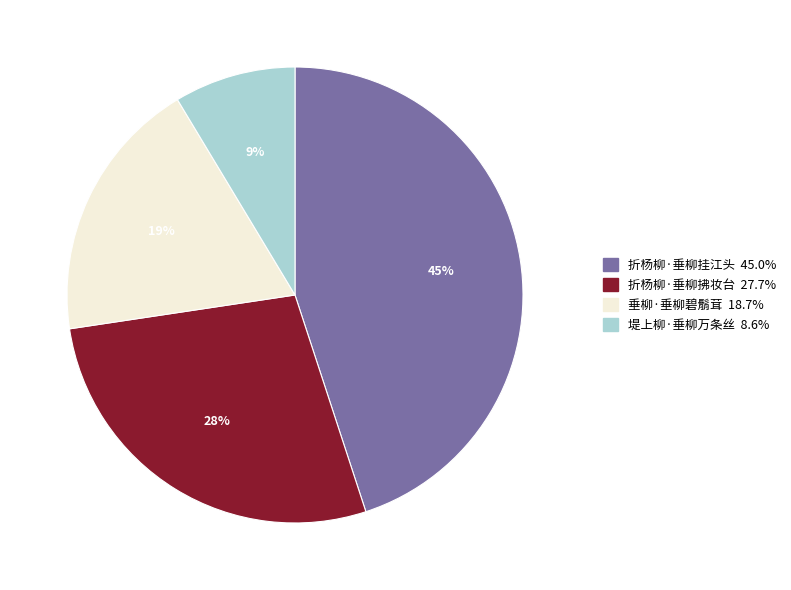

Which slice is the largest?

折杨柳·垂柳挂江头